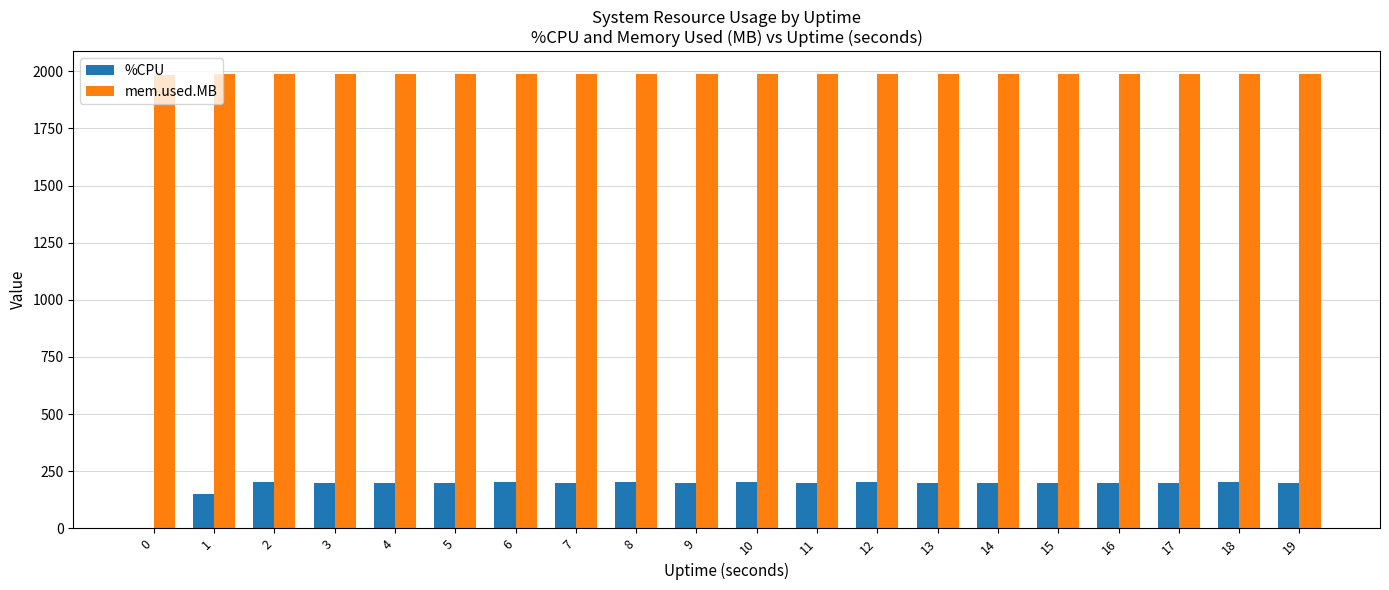

The value of %CPU at 1 is 151.2. True or false?

True